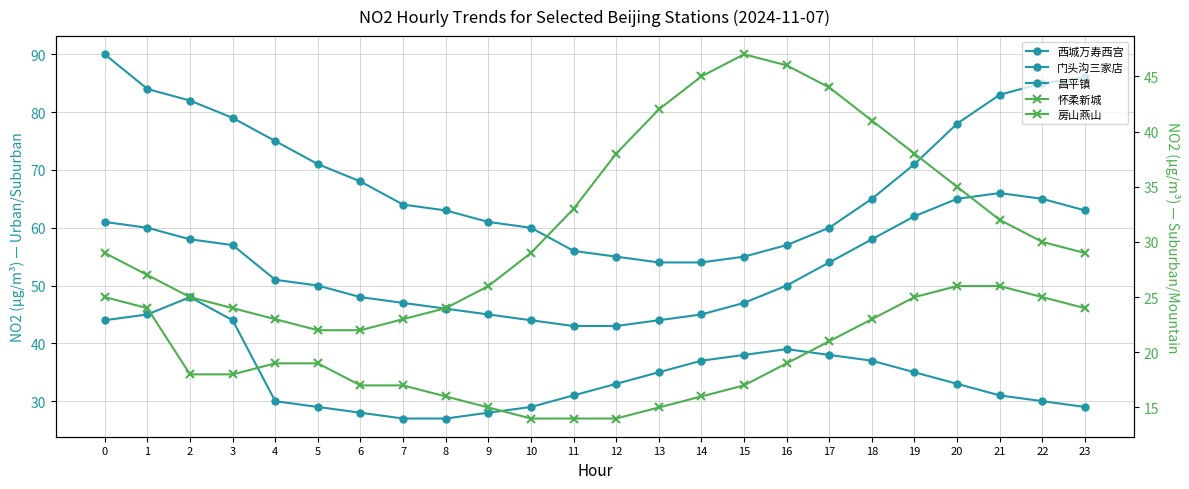

At how many categories does at least one series exceed 57?

18